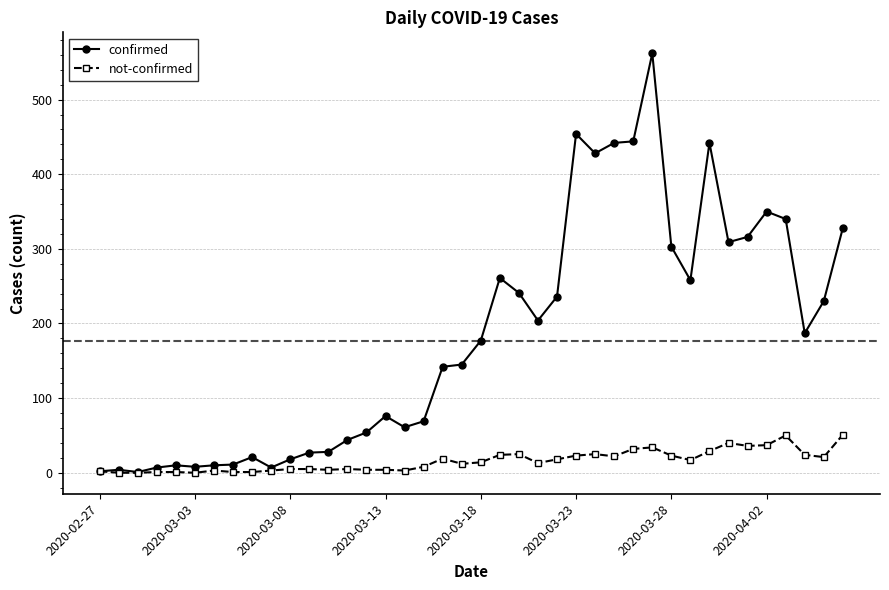

At how many categories does at least one series exceed 521?

1